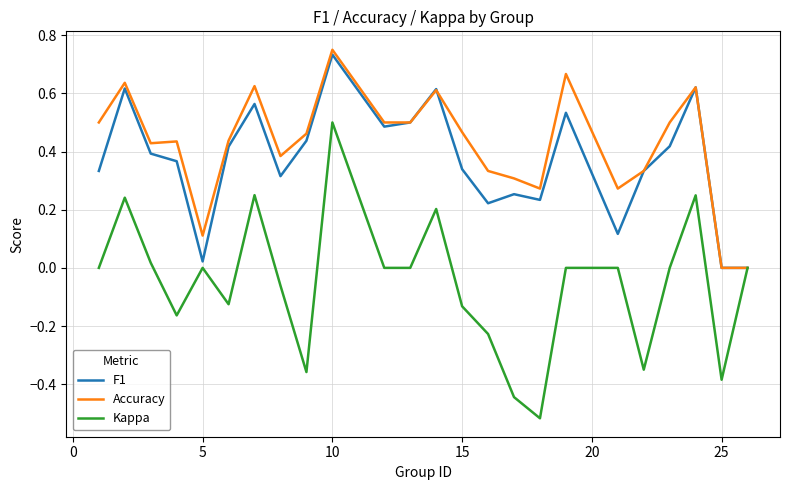

Which series has the largest total across all categories?

Accuracy